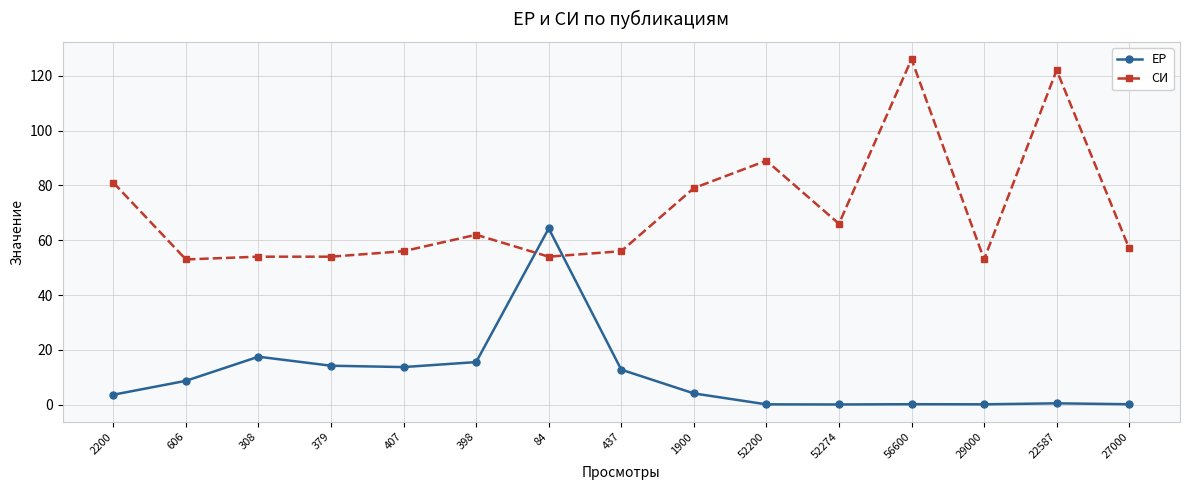

At how many categories does at least one series exceed 112?

2